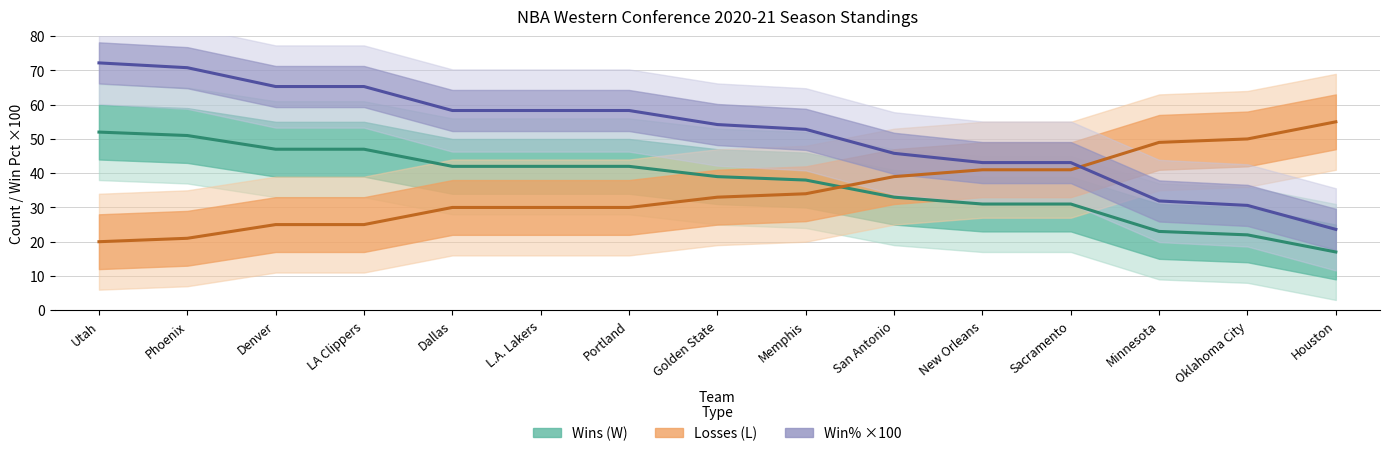

At which label does Wins (W) reach its peak?

Utah